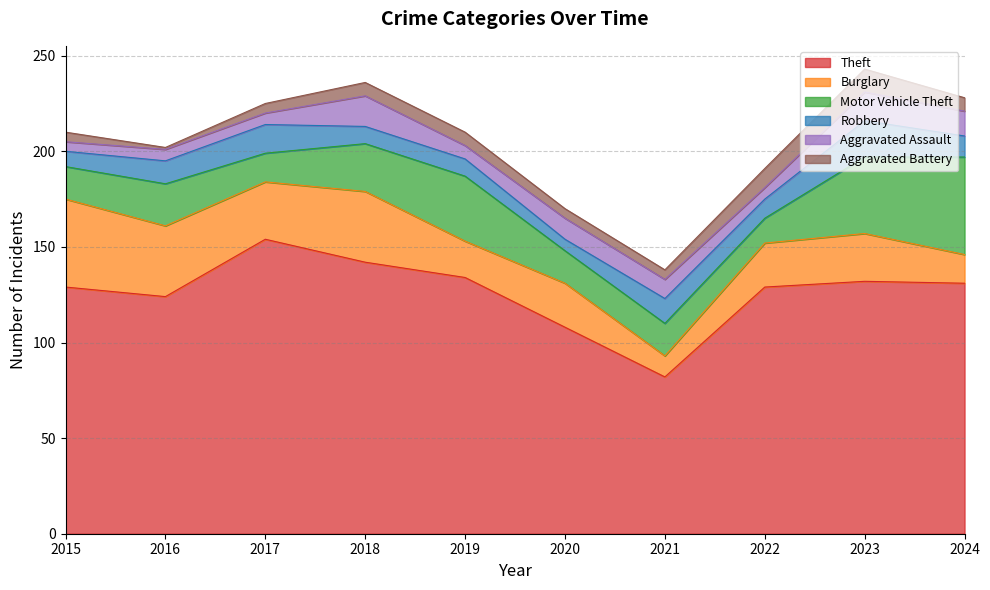

At which label does Motor Vehicle Theft reach its minimum?

2022